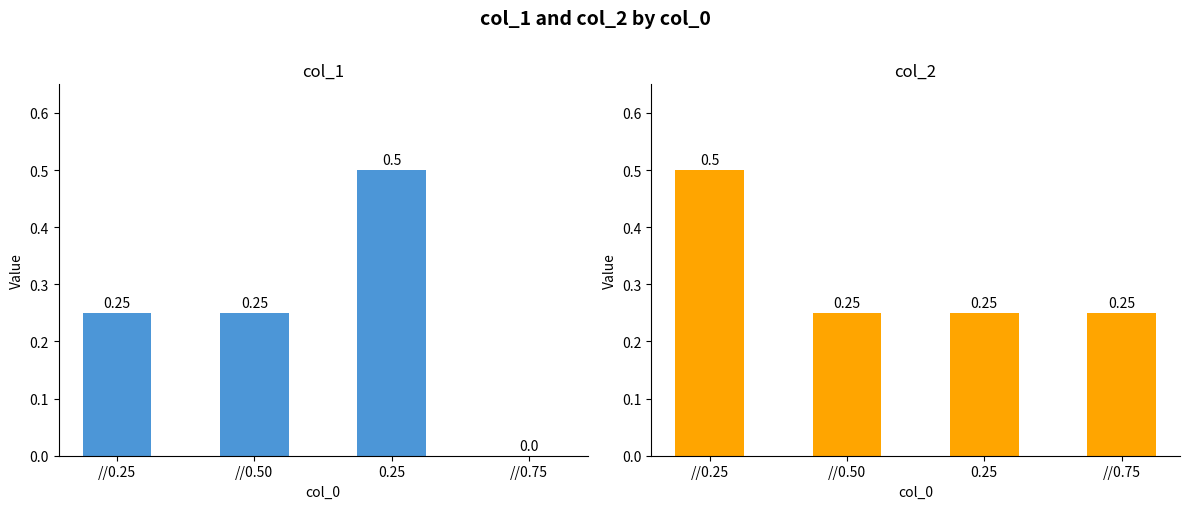

What is the difference between the maximum and minimum values in the col_2 series?

0.2